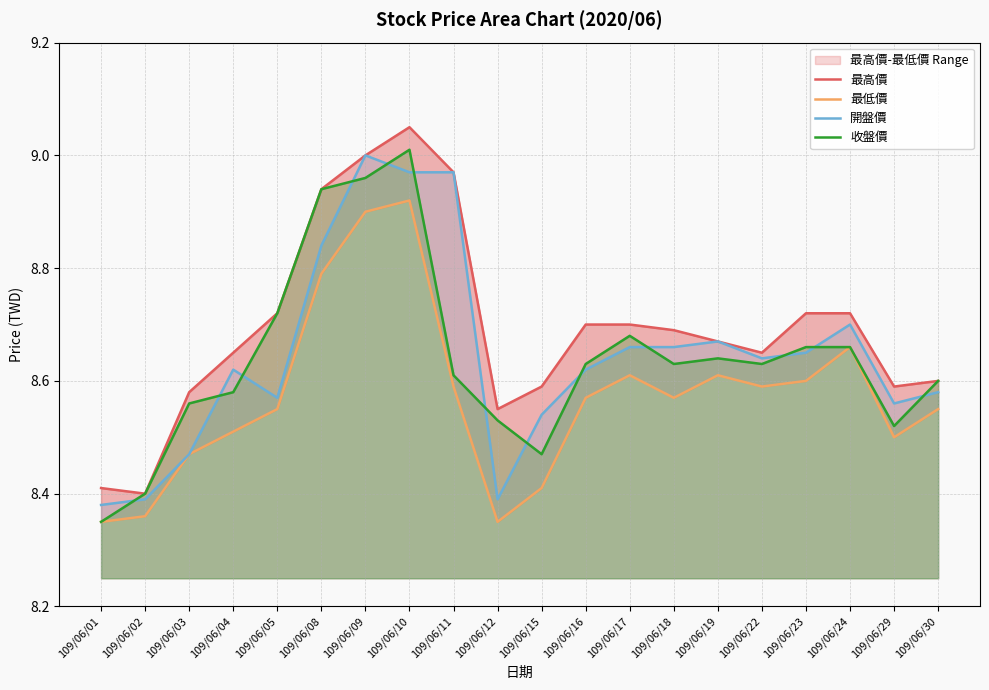

Does the chart have visible grid lines?

Yes